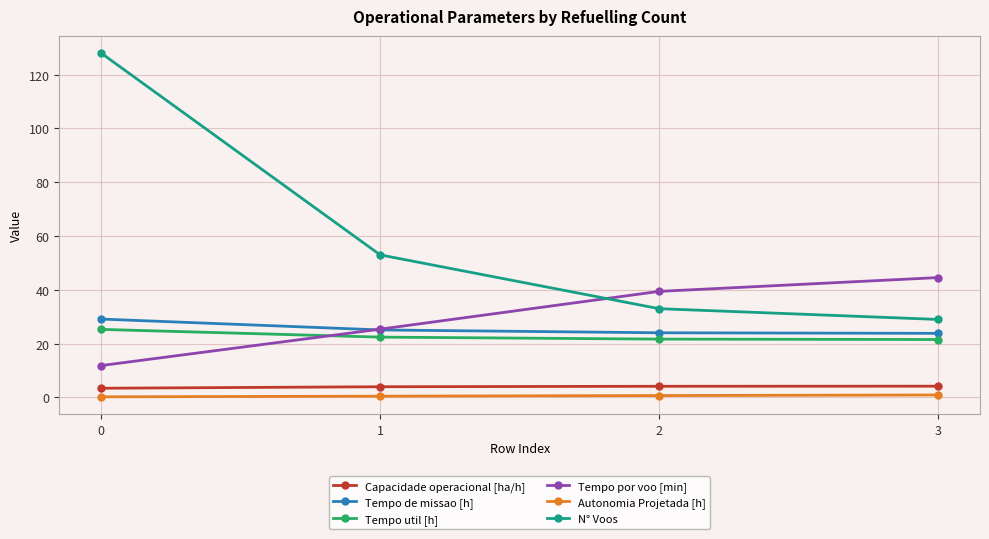

True or false: Autonomia Projetada [h] and Tempo de missao [h] intersect in this chart.

False